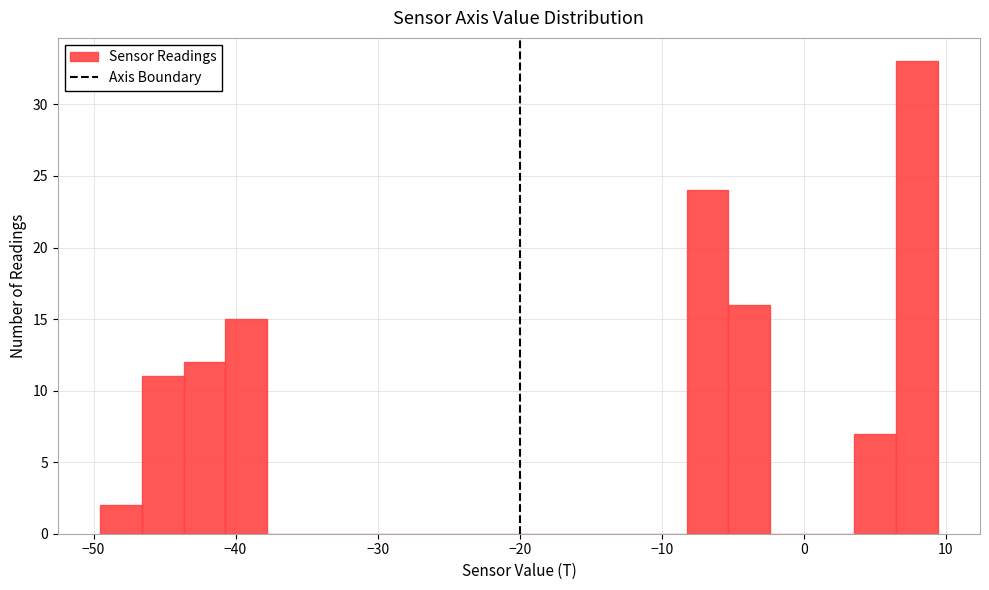

Around what value on the x-axis is the tallest bar? Give the approximate position of its centre, as read against the axis.

8